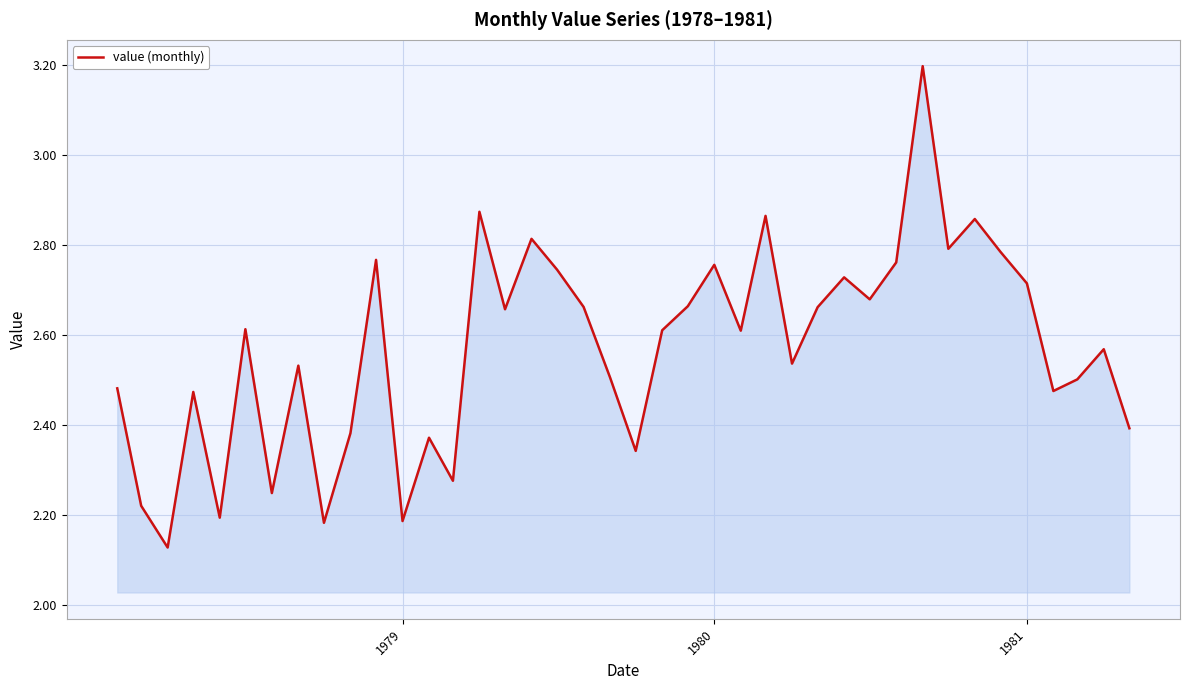

What is the difference between the maximum and minimum values?

1.1